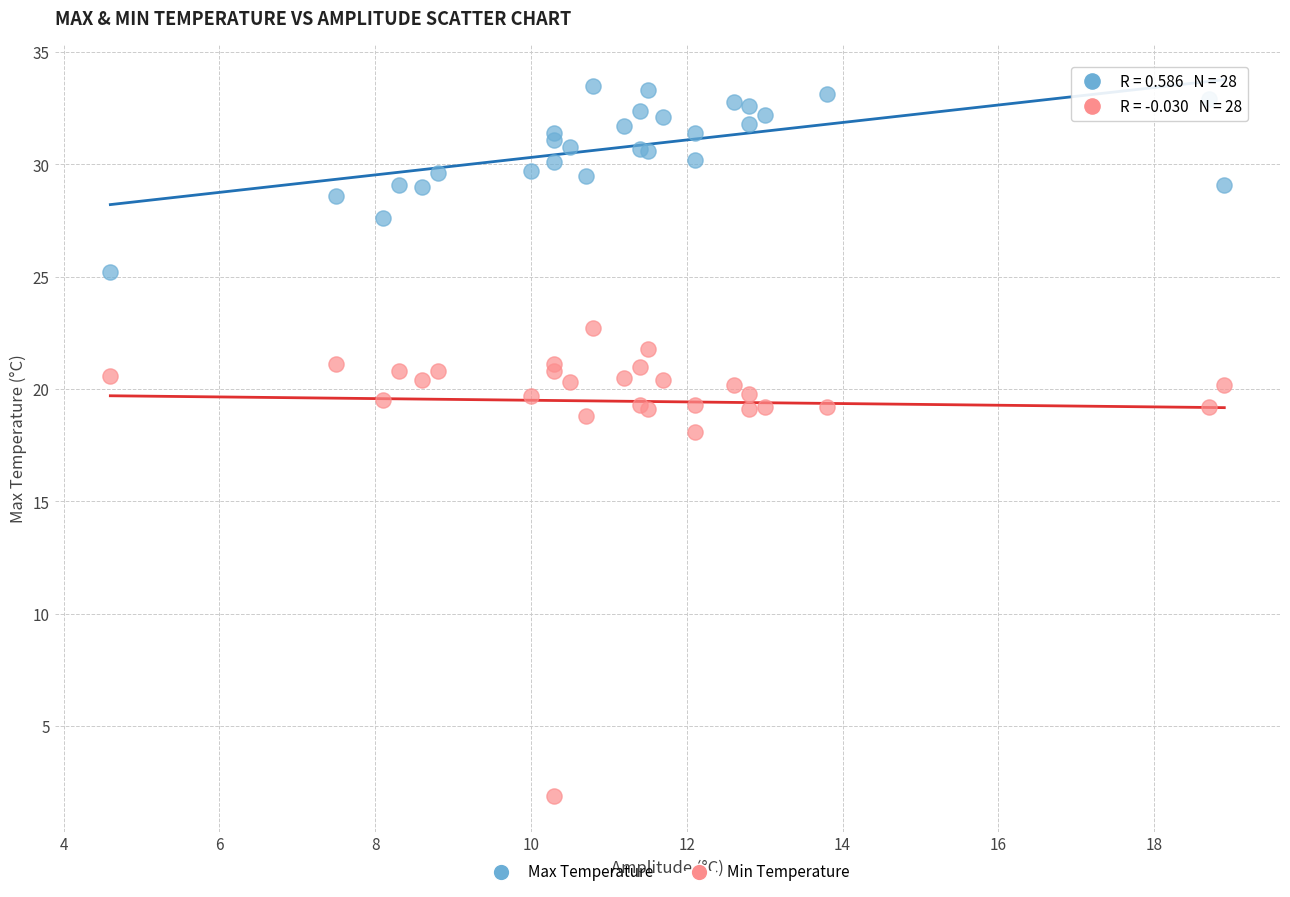

Across all series, what Y value is closest to 17?

18.1